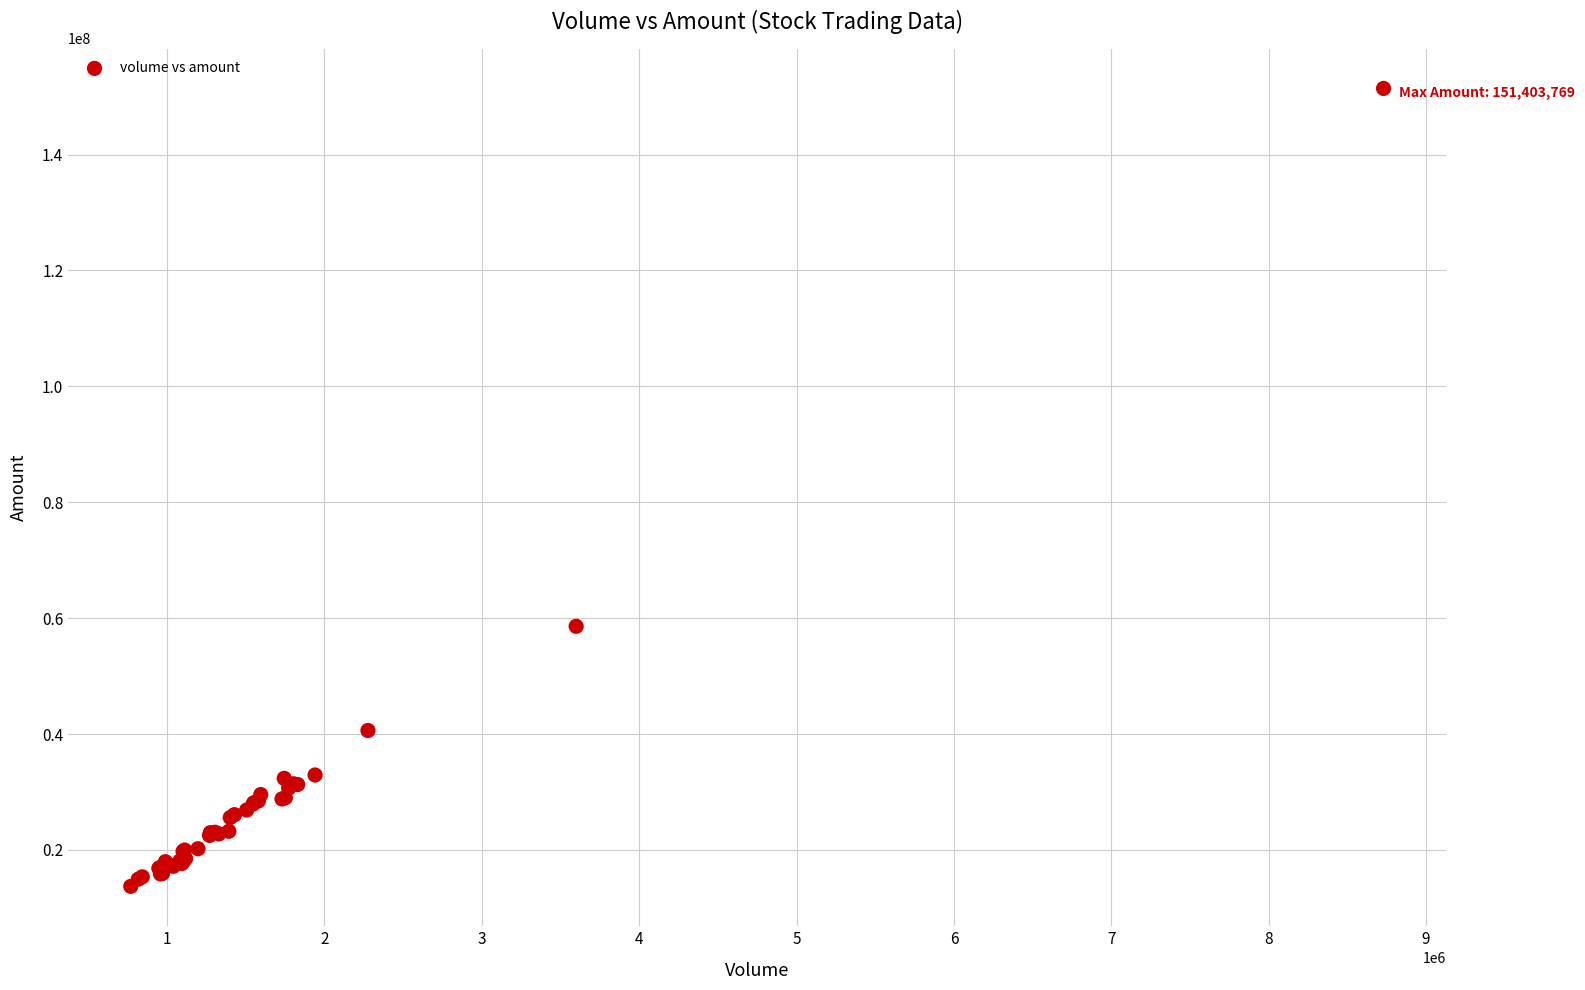

What Y value in the scatter plot is closest to 82558869?

58589696